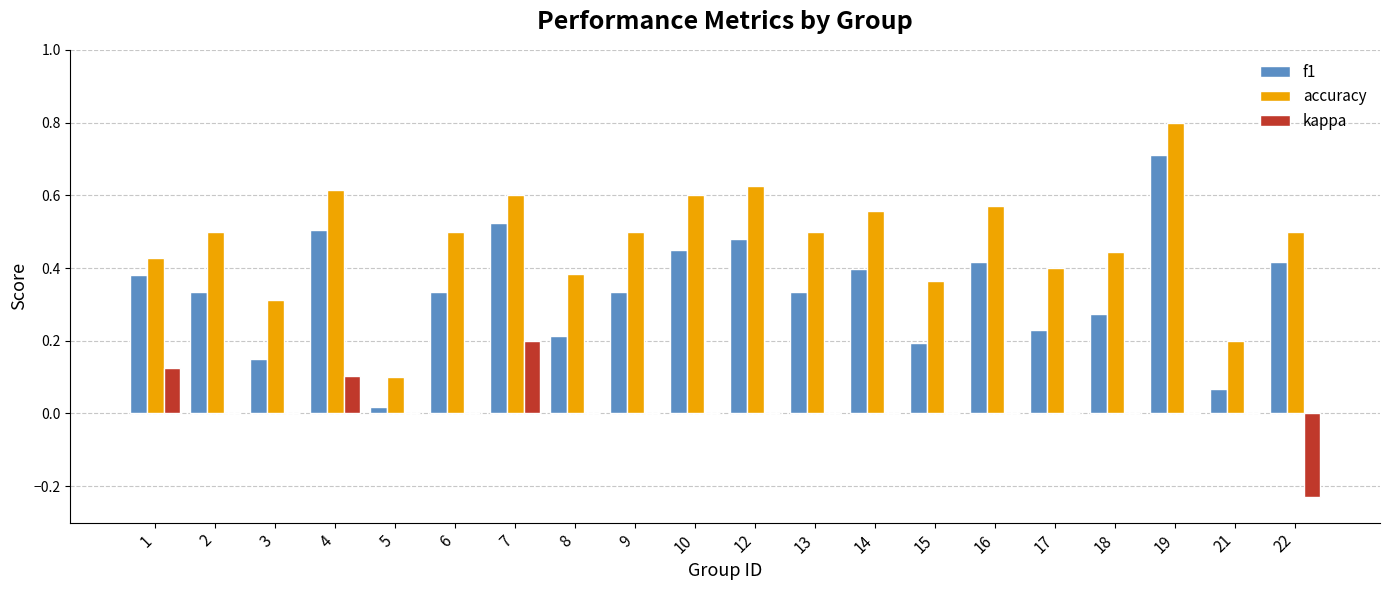

Between 8 and 19, which series saw the biggest shift?

f1